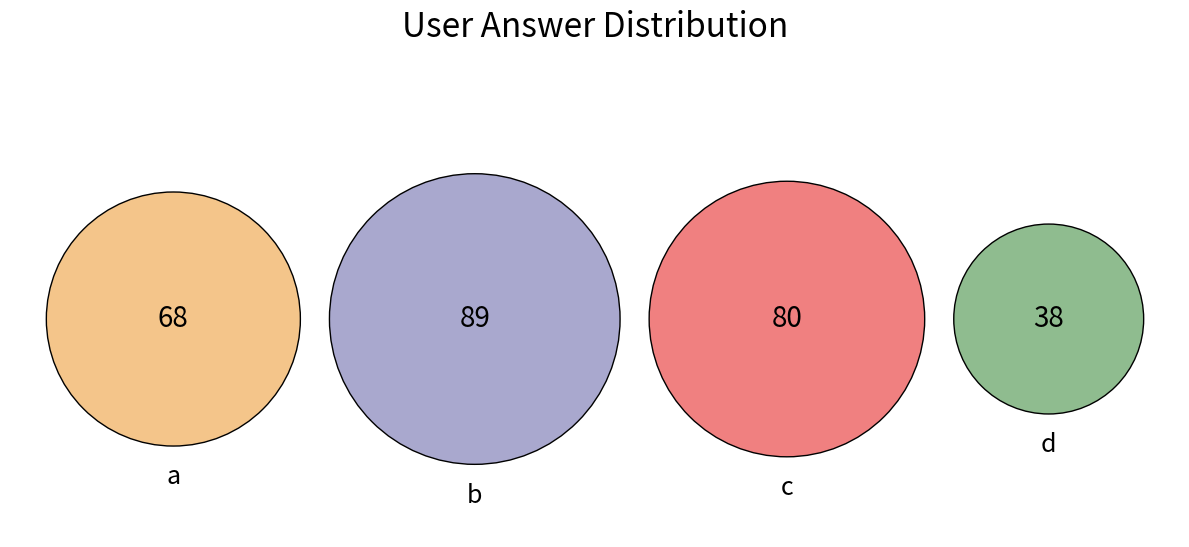

True or false: b accounts for 32% of the total.

True